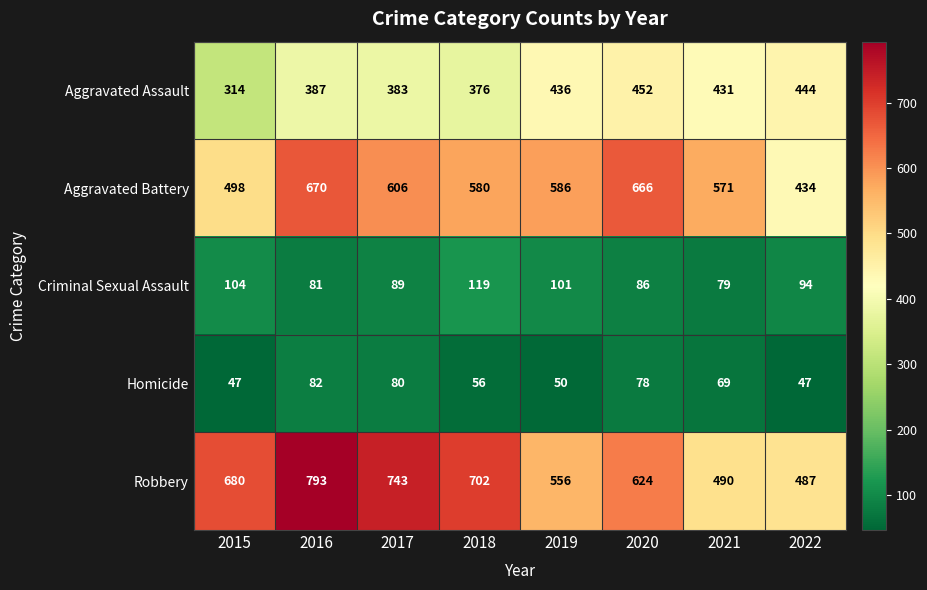

True or false: Homicide has a value of 41 at 2017.

False